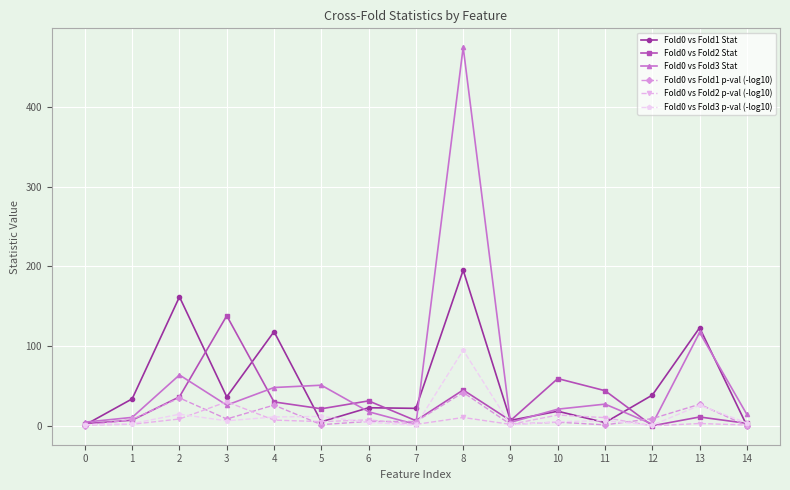

True or false: Fold0 vs Fold1 p-val (-log10) has a value of 27.2 at 13.

True